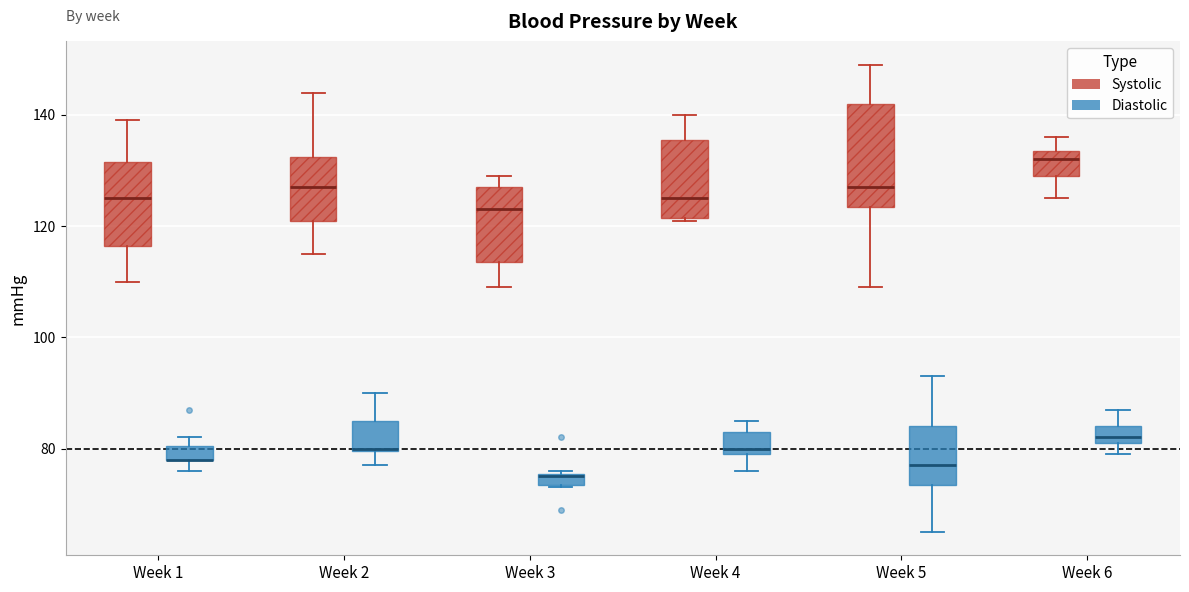

Comparing the boxes themselves (not the whiskers), which one is the tallest?

Week 5 (Systolic)